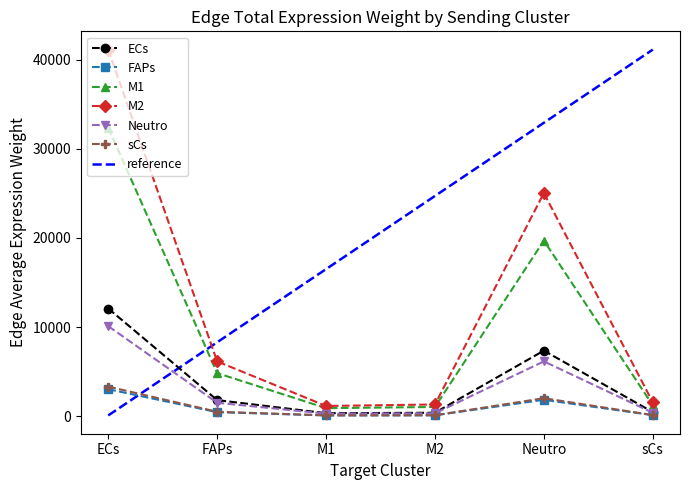

Where is the first local maximum for ECs?

Neutro